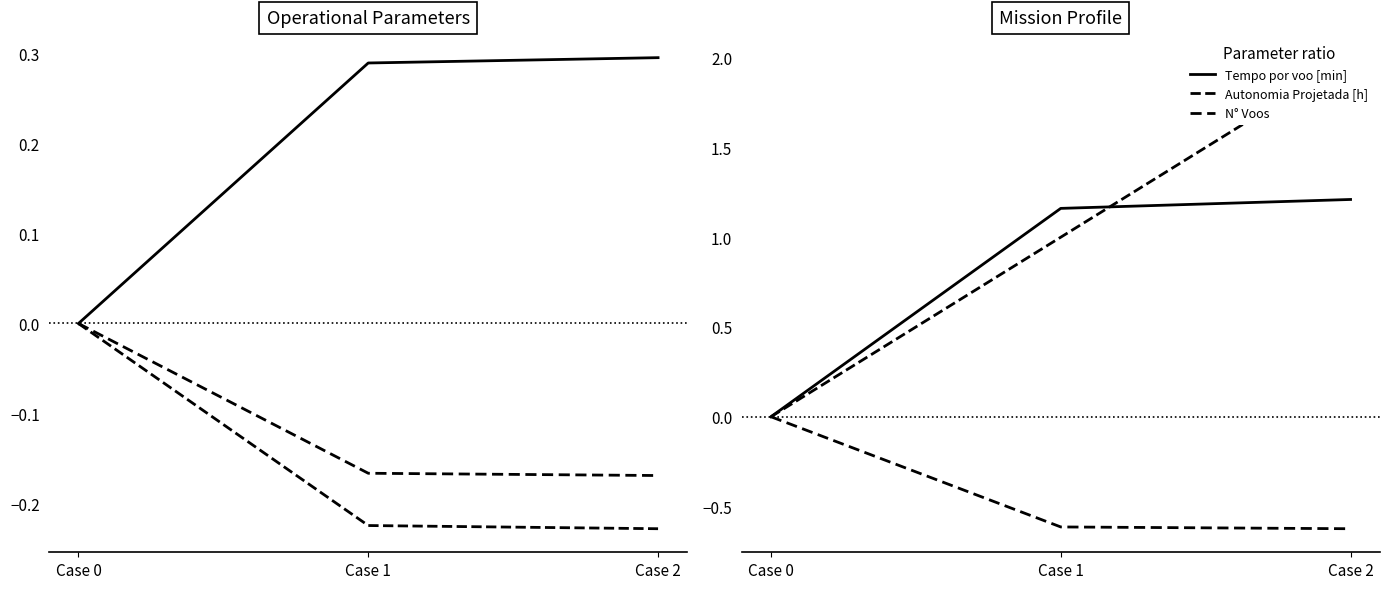

What is the greatest value displayed?

2.0